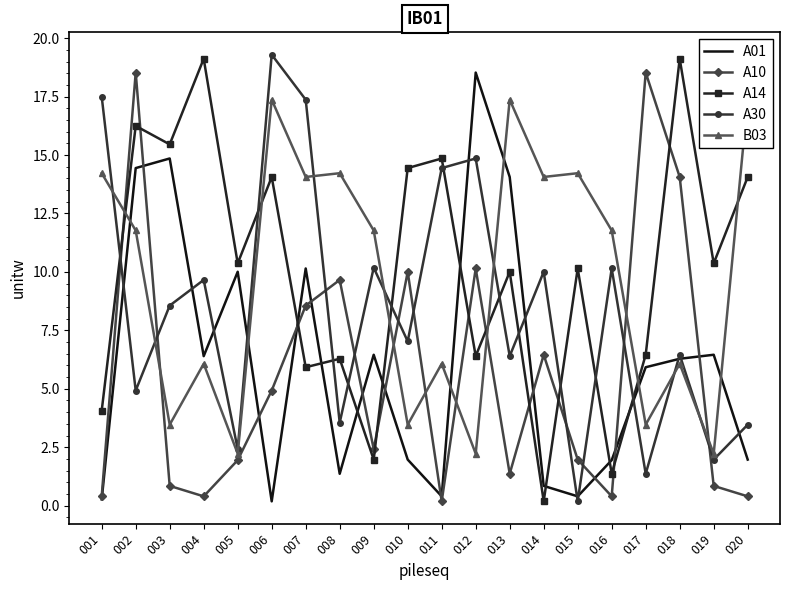

Which category has the lowest value across all series?

006